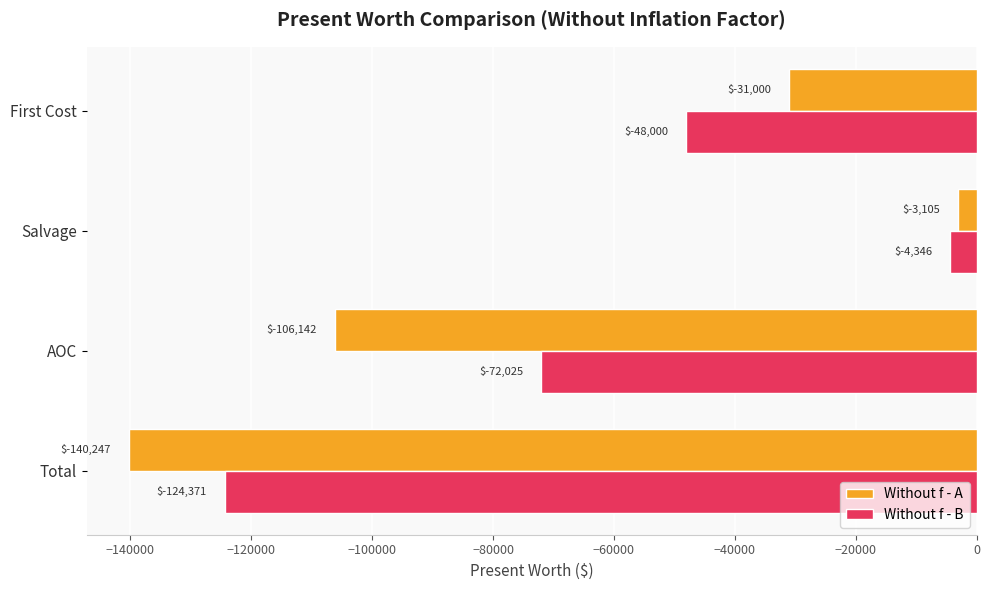

Count the number of categories in the chart.

4